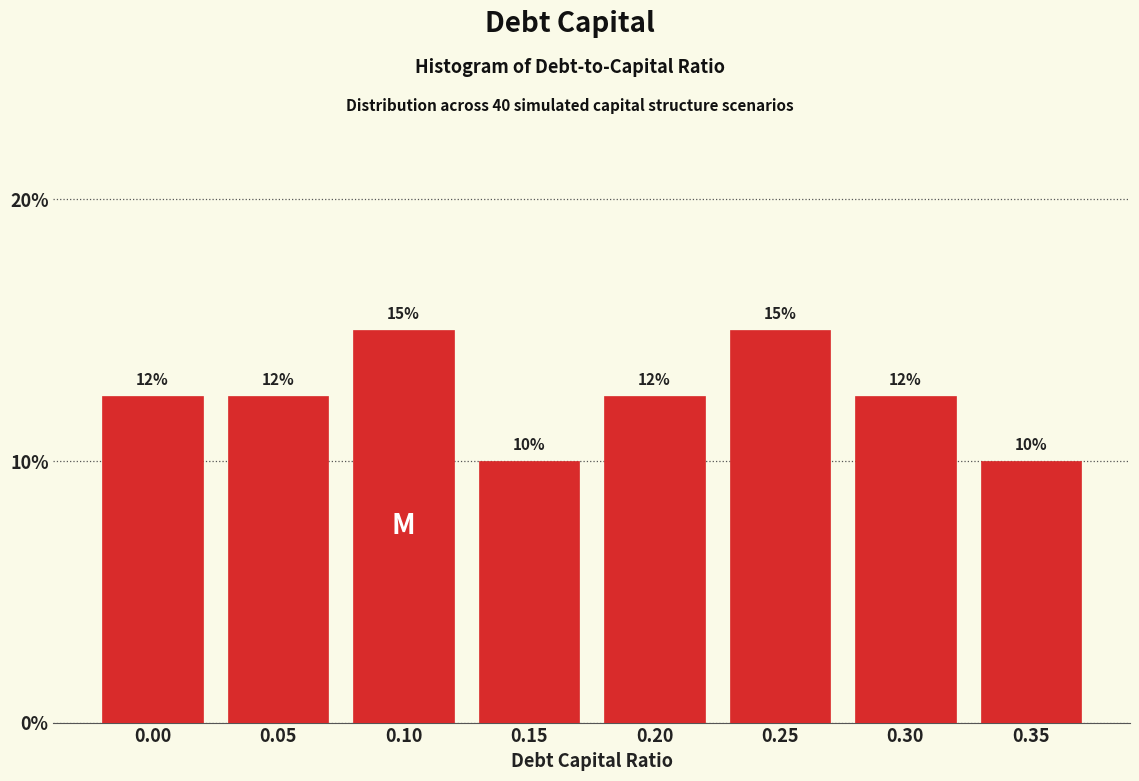

What value does the data have at 0.25?

15.0